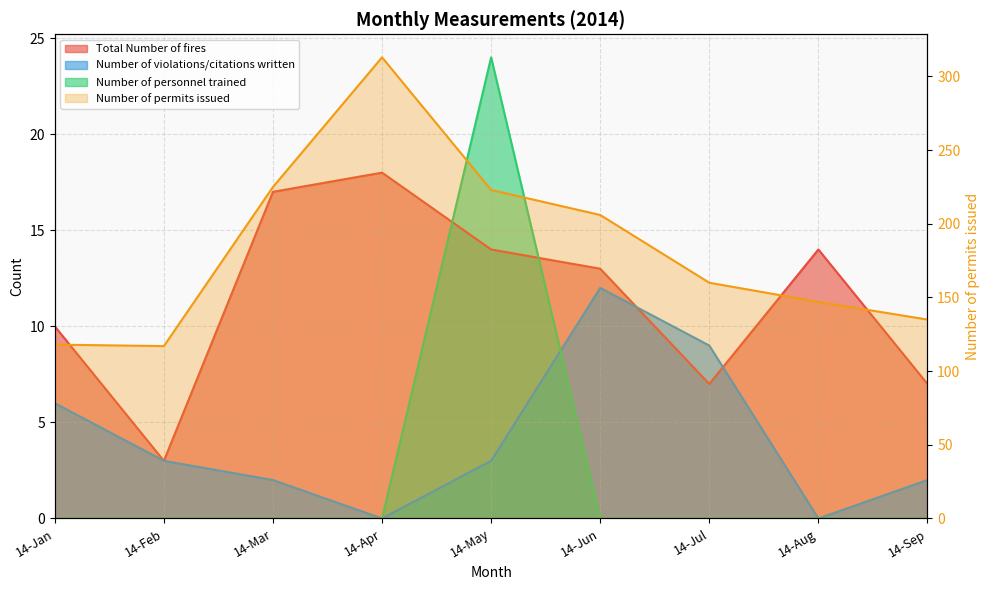

True or false: Number of permits issued and Total Number of fires intersect in this chart.

False